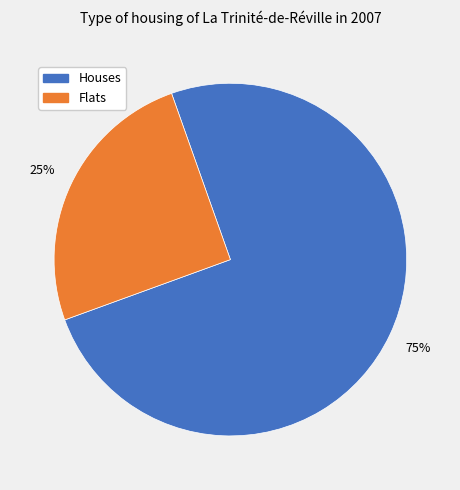

Does any single category account for the majority?

Yes